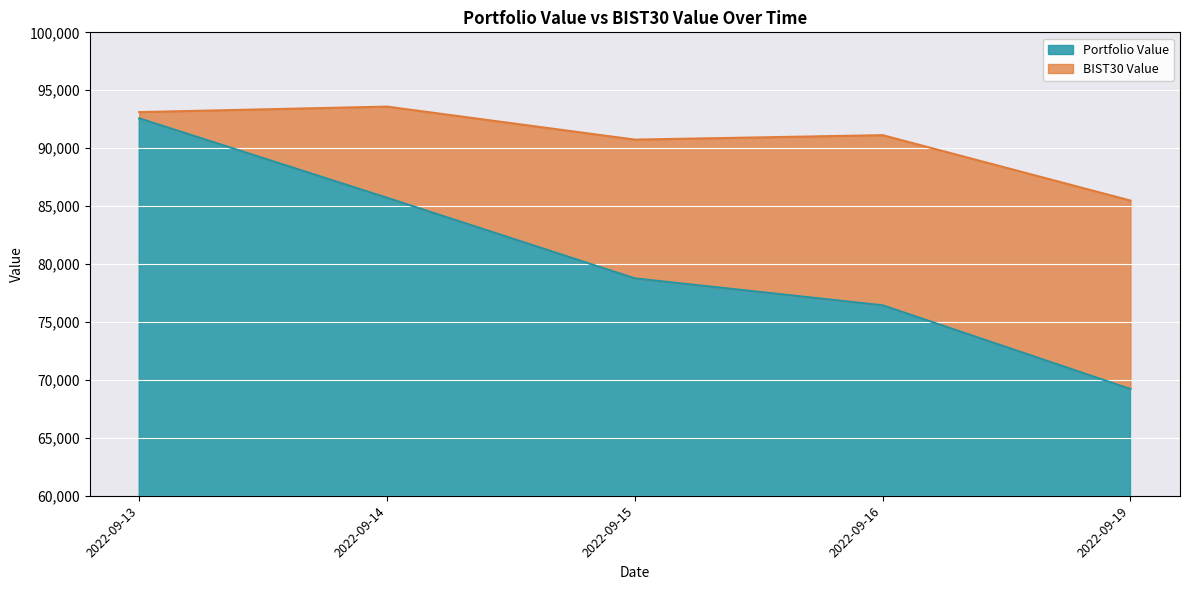

Which label corresponds to the largest value in the chart?

2022-09-14